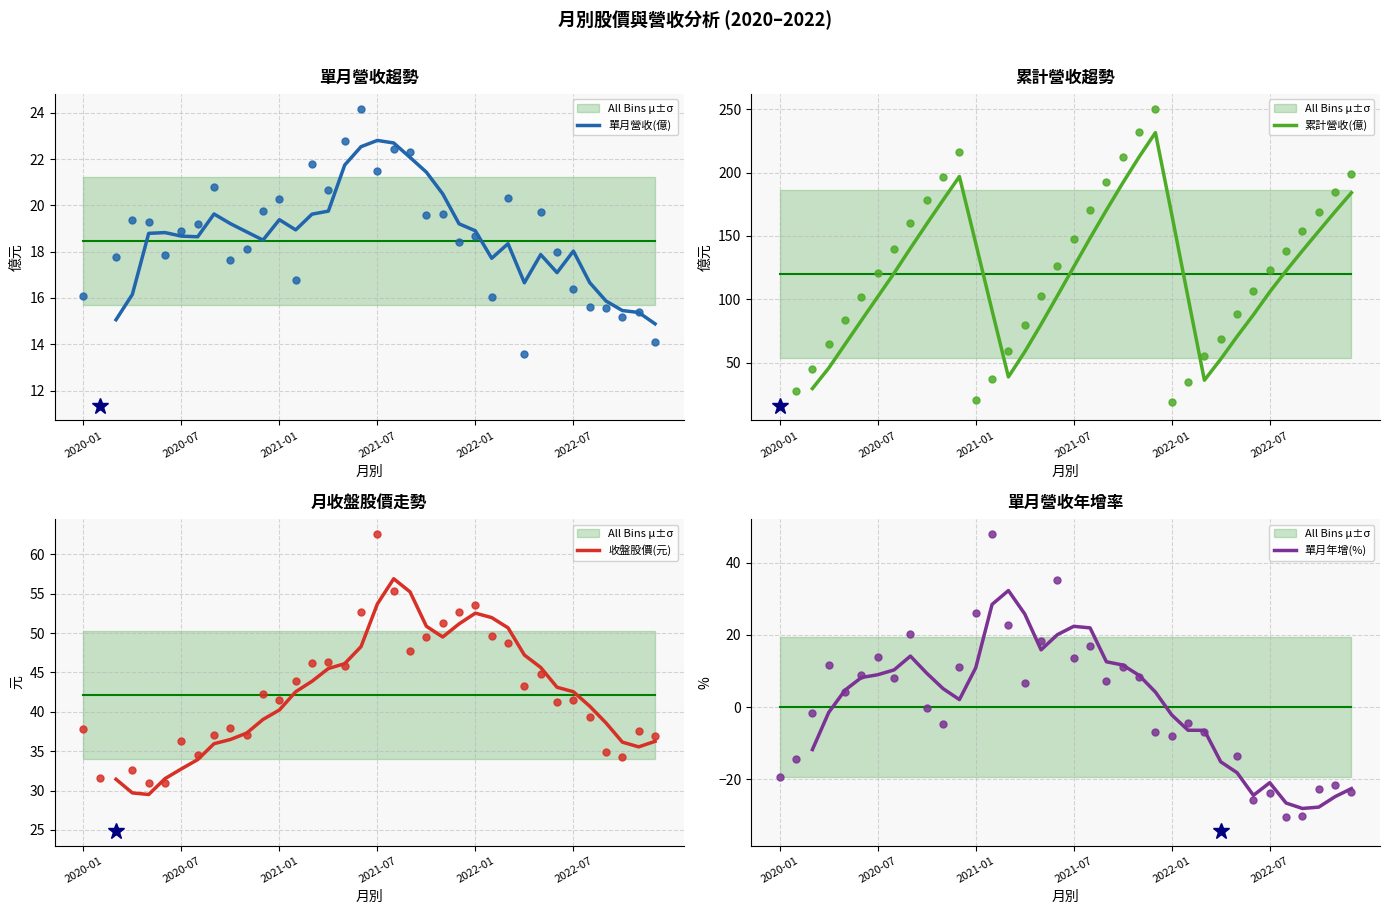

At which label is 累計營收(億) closest to 130?

2021-07